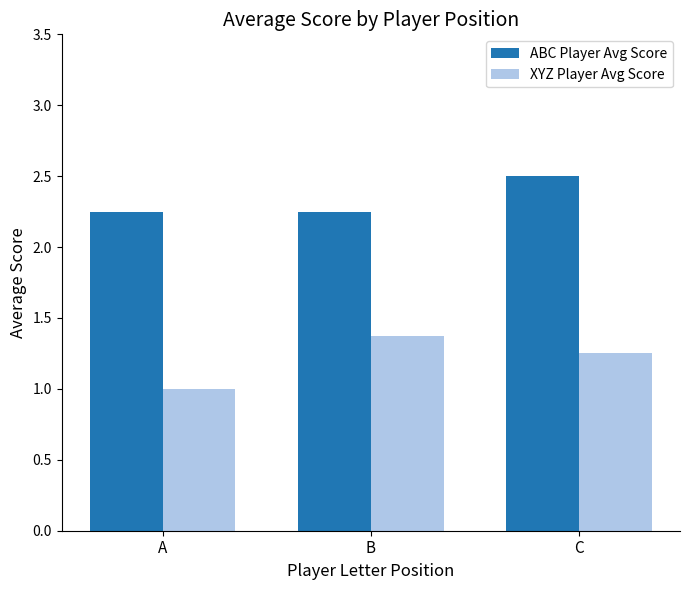

List the series in order of their overall mean, highest first.

ABC Player Avg Score, XYZ Player Avg Score